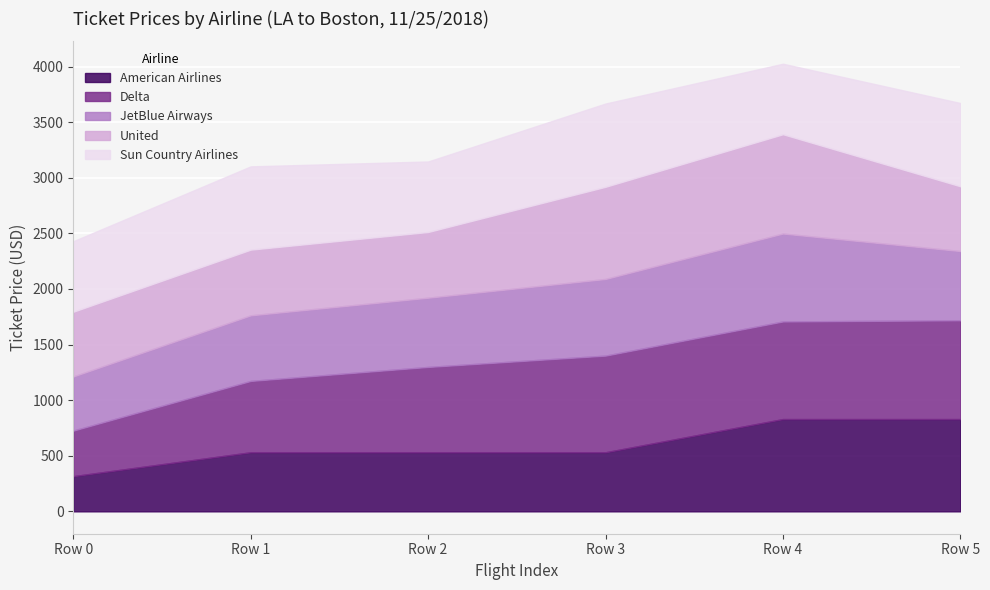

Rank the series at Row 0 from highest to lowest value.

Sun Country Airlines, United, JetBlue Airways, Delta, American Airlines